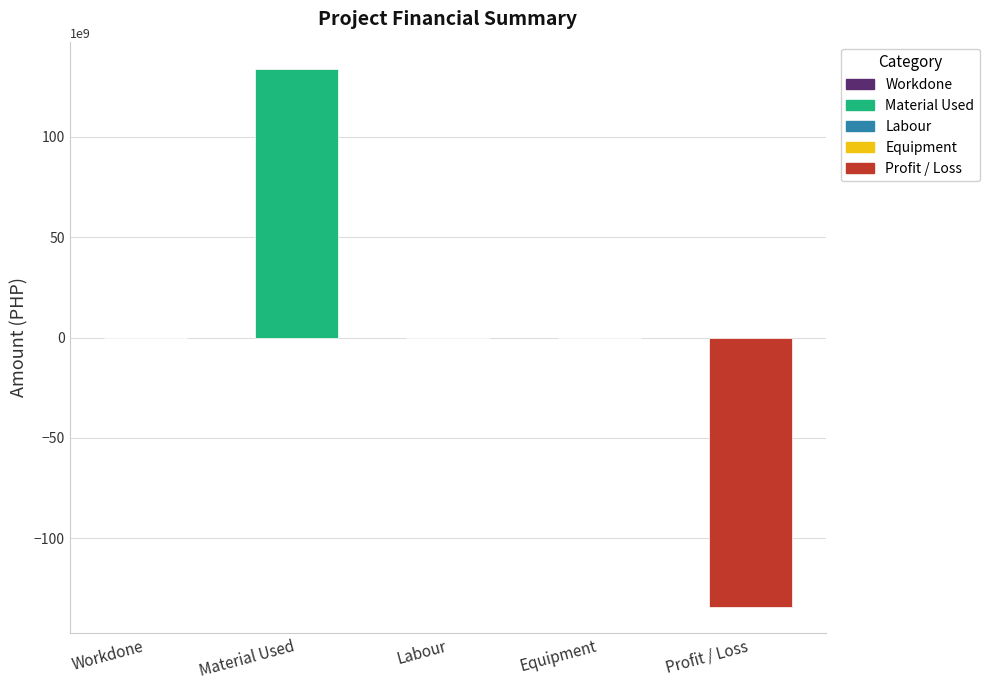

How many negative values are there?

1